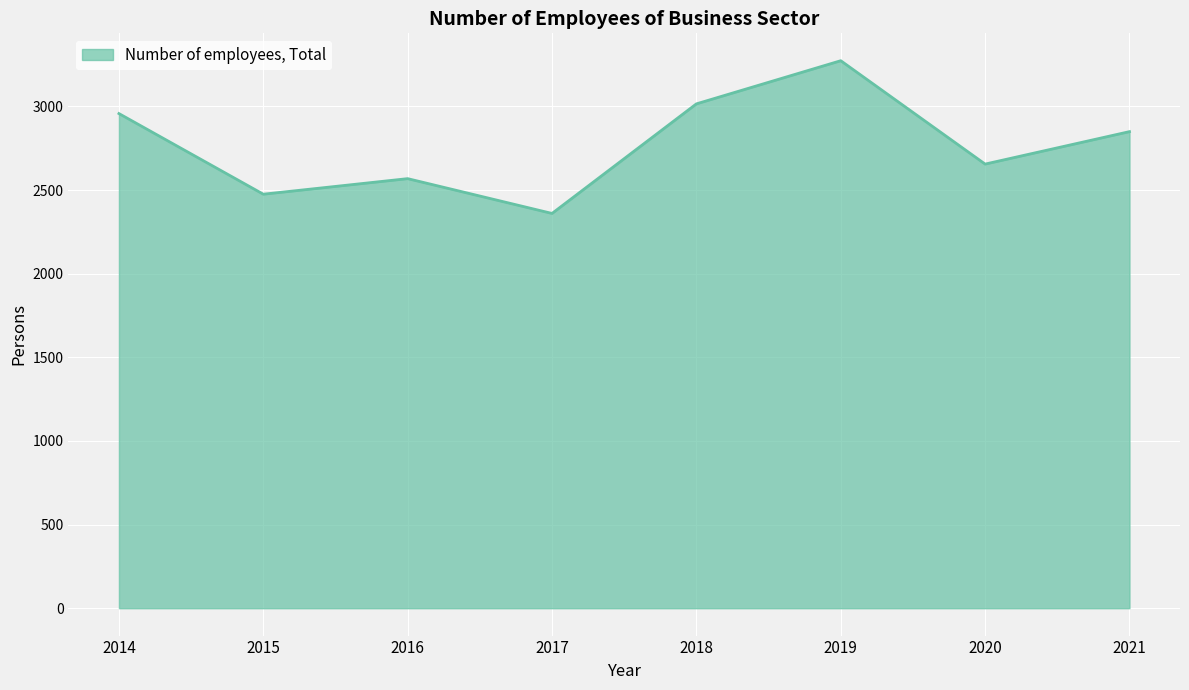

What is the sum of all values?

22152